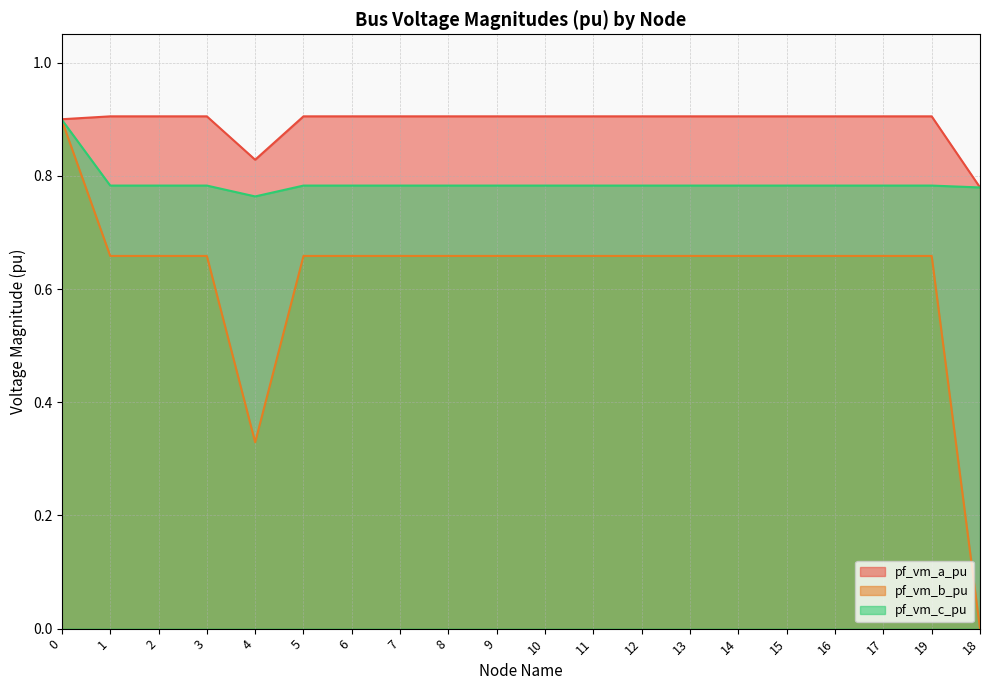

Which series has the largest range (max minus min)?

pf_vm_b_pu